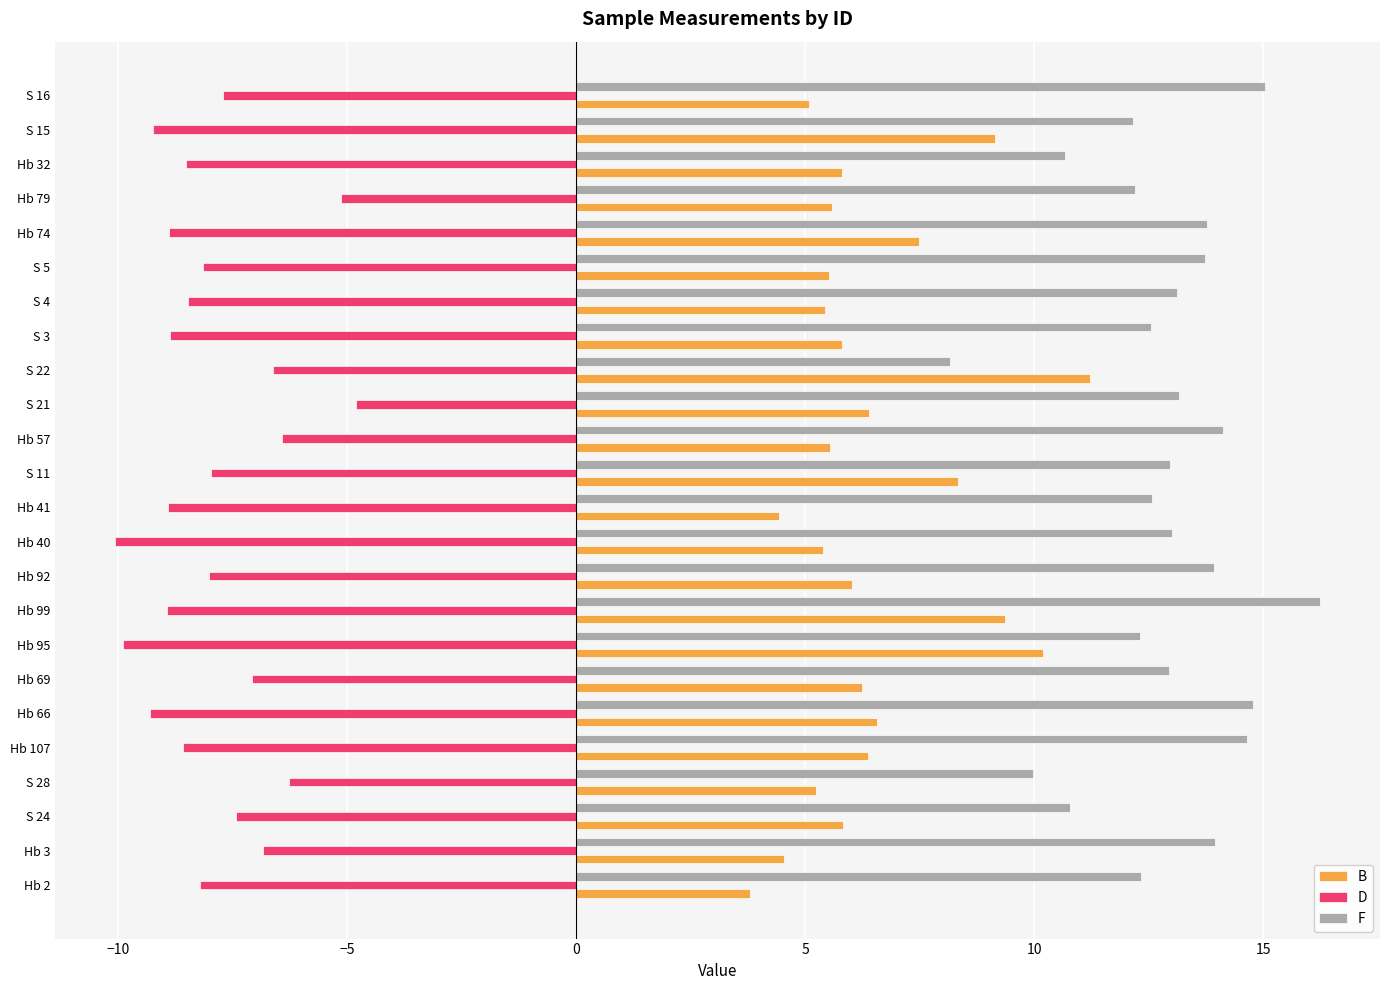

What is the difference between the maximum and minimum values in the D series?

5.3